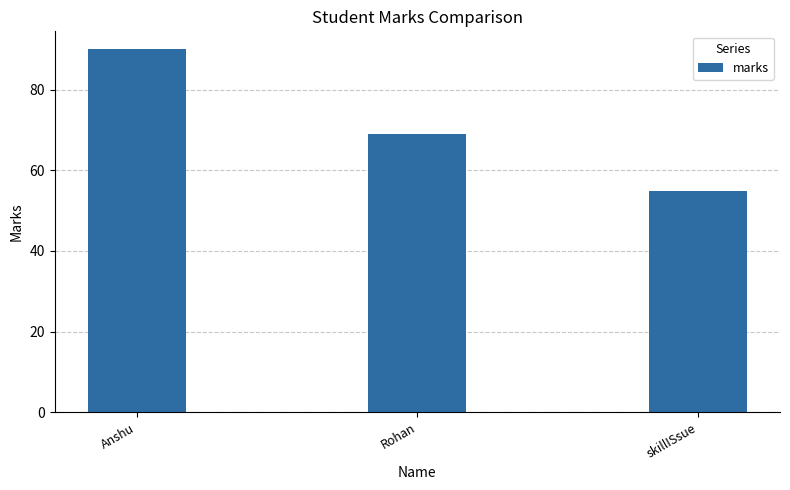

Reading left to right, list all the values displayed in this chart.

90	69	55